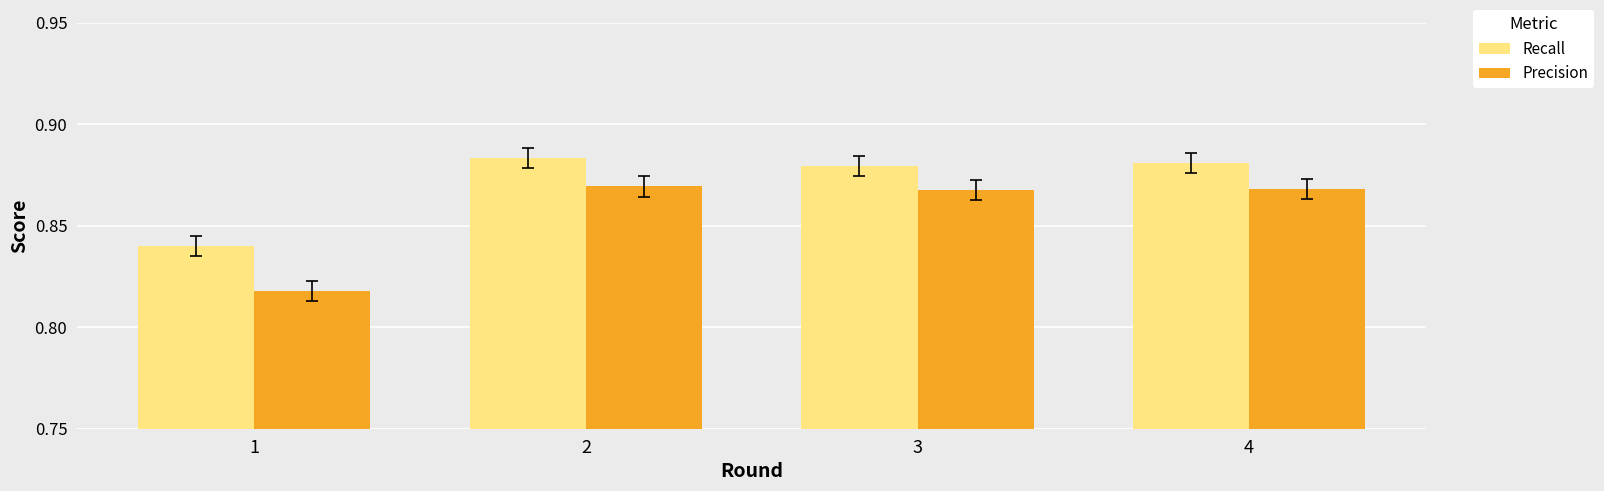

How many Precision values are between 0 and 1?

4